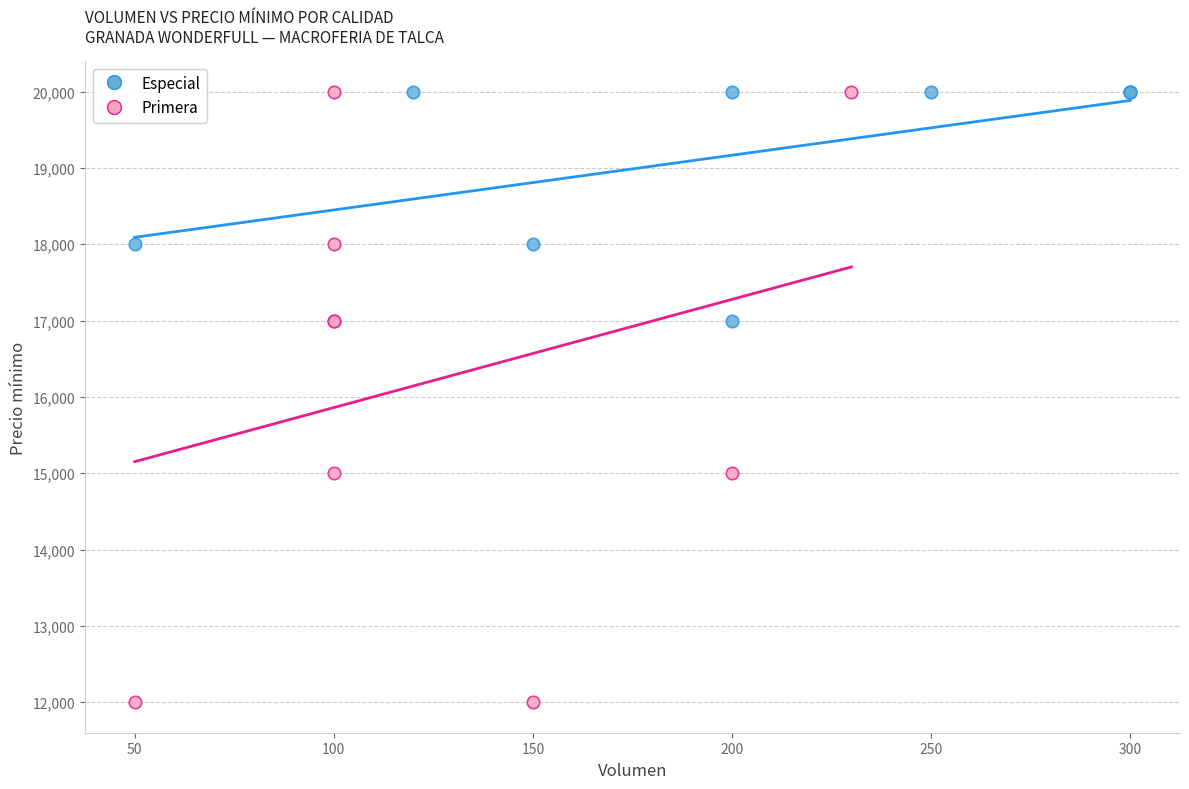

Which series contains the lowest Y value?

Primera